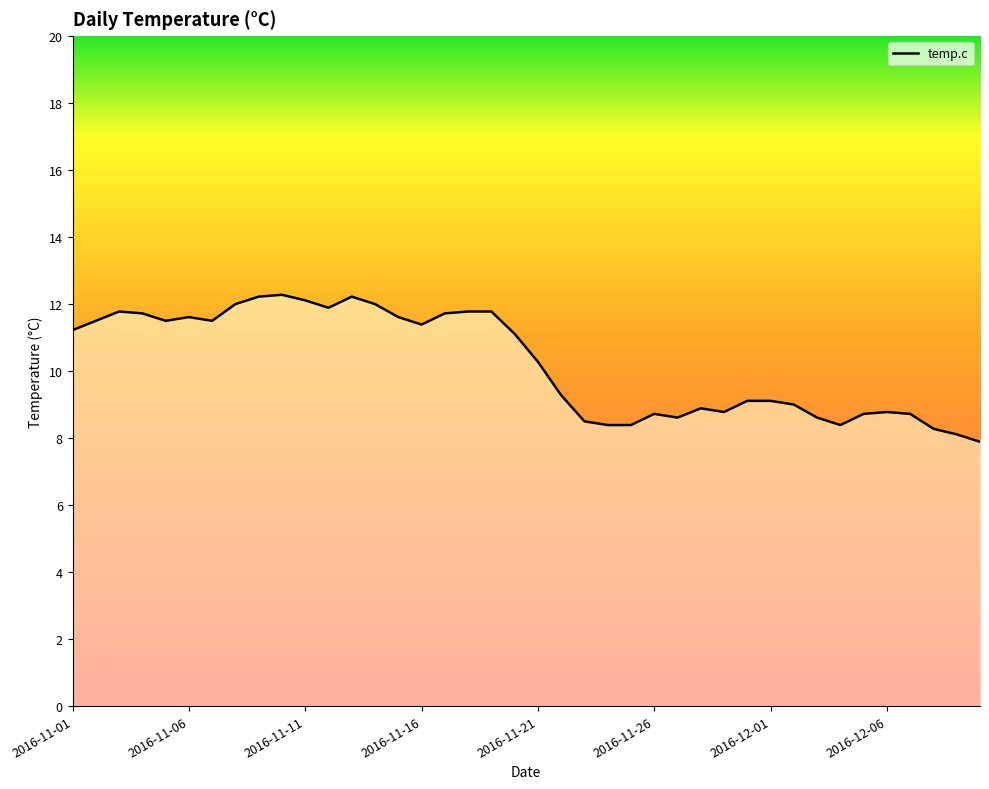

What is the difference between the maximum and minimum values?

4.4